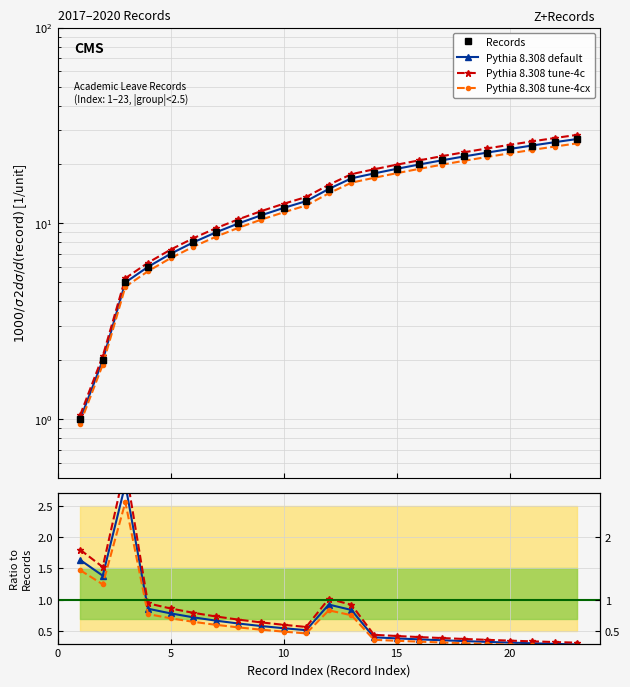

True or false: Pythia 8.308 default and Pythia 8.308 tune-4c intersect in this chart.

False